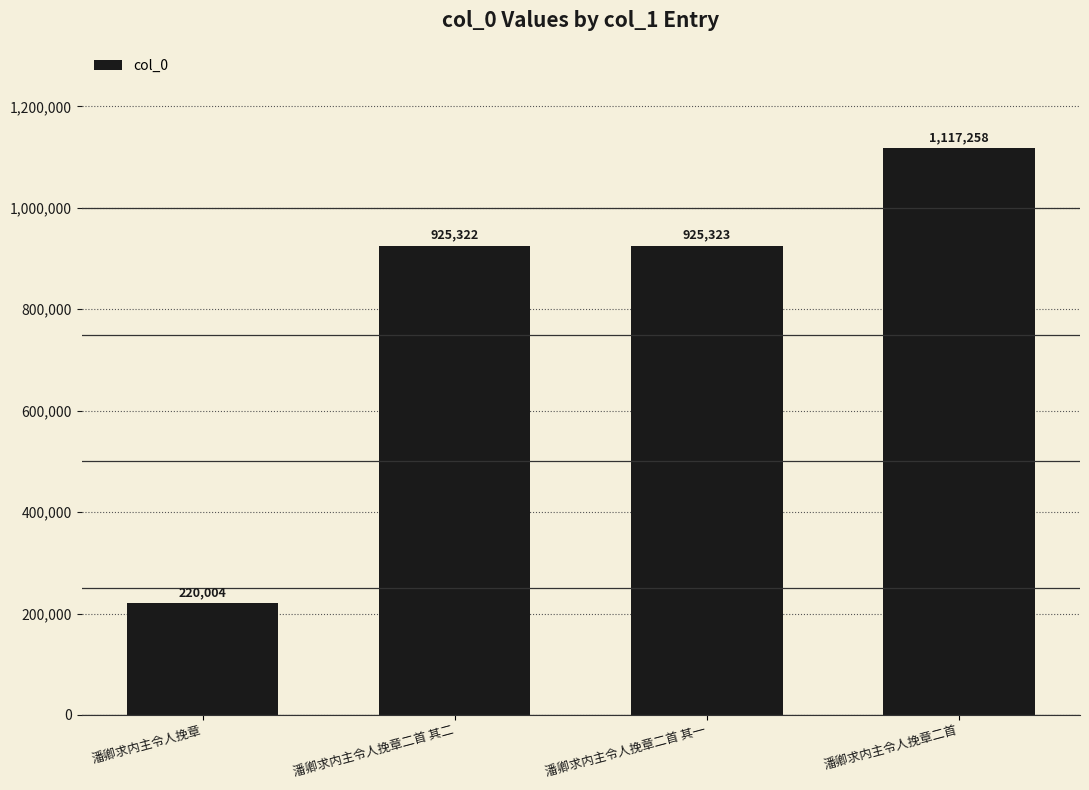

What is the label of the 3rd bar from the left?

潘卿求内主令人挽章二首 其一